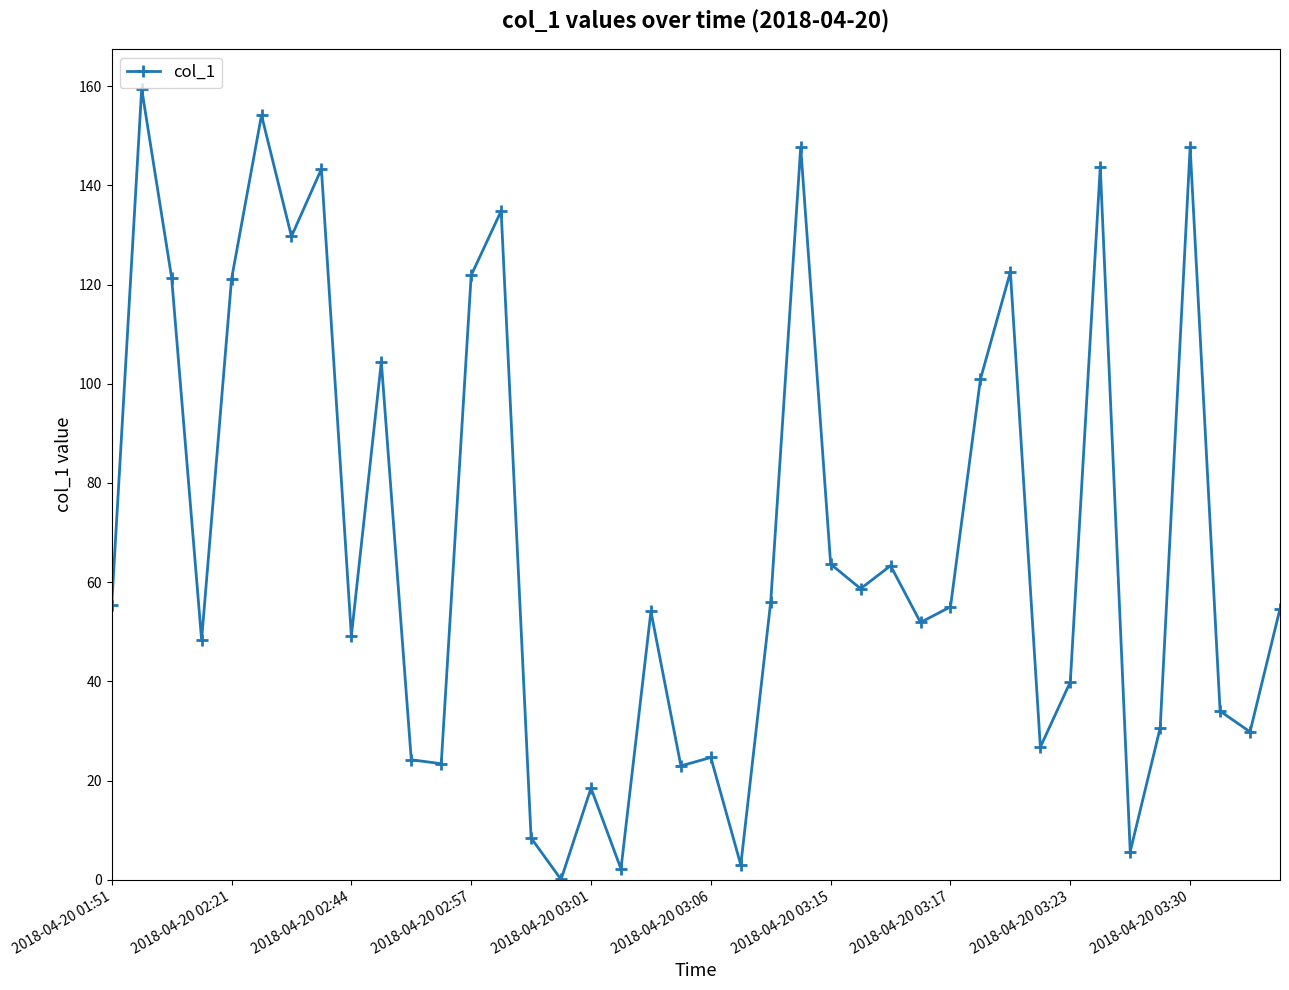

What is the difference between the maximum and minimum values?

159.4